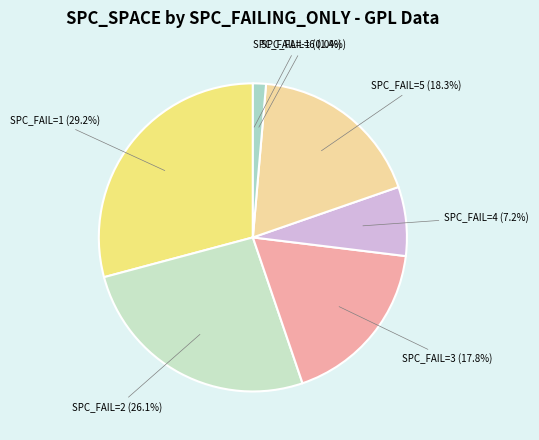

Which slice is the largest?

SPC_FAIL=1 (29.2%)